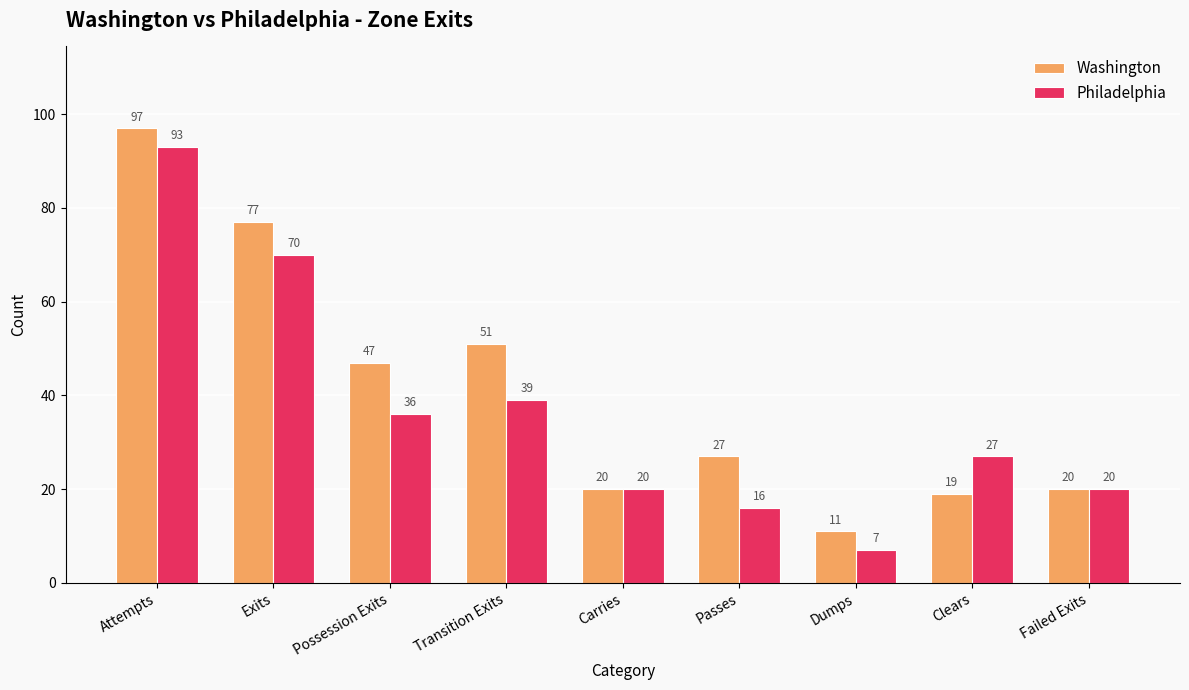

What is the average value of the Philadelphia series?

36